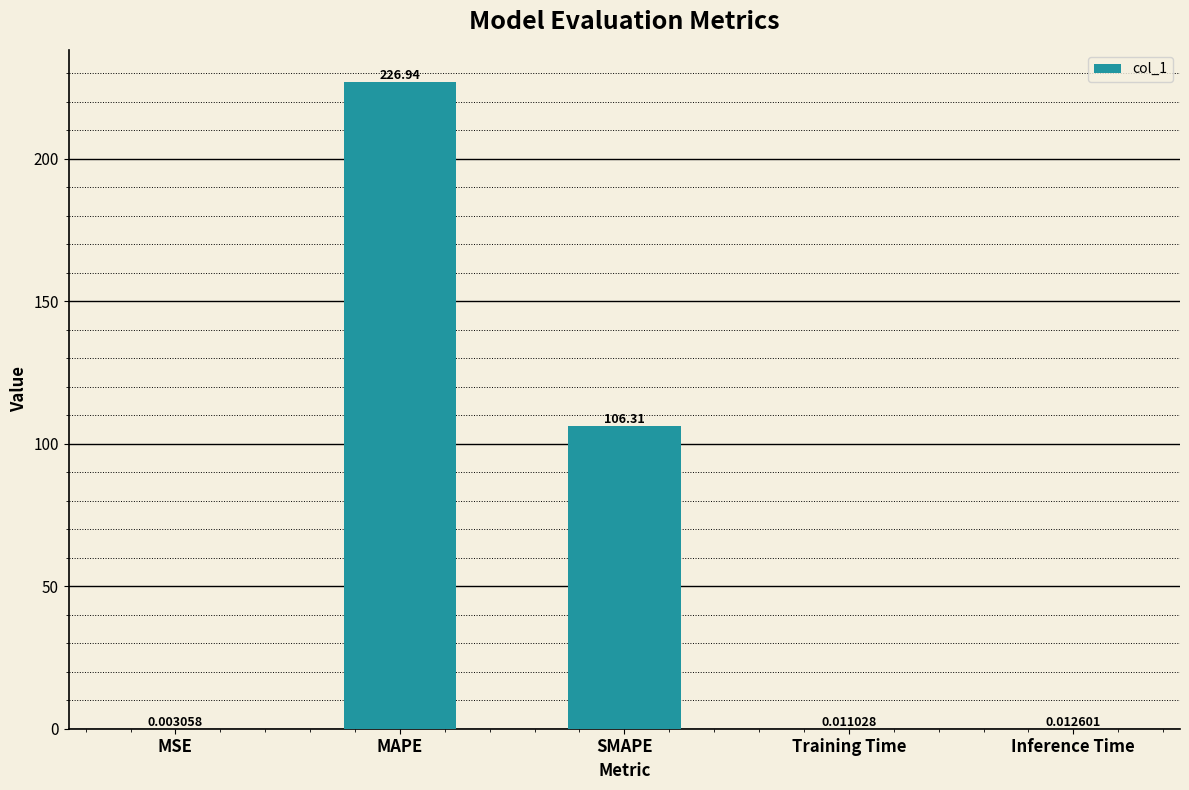

What is the sum of the values at SMAPE and MAPE?

333.2